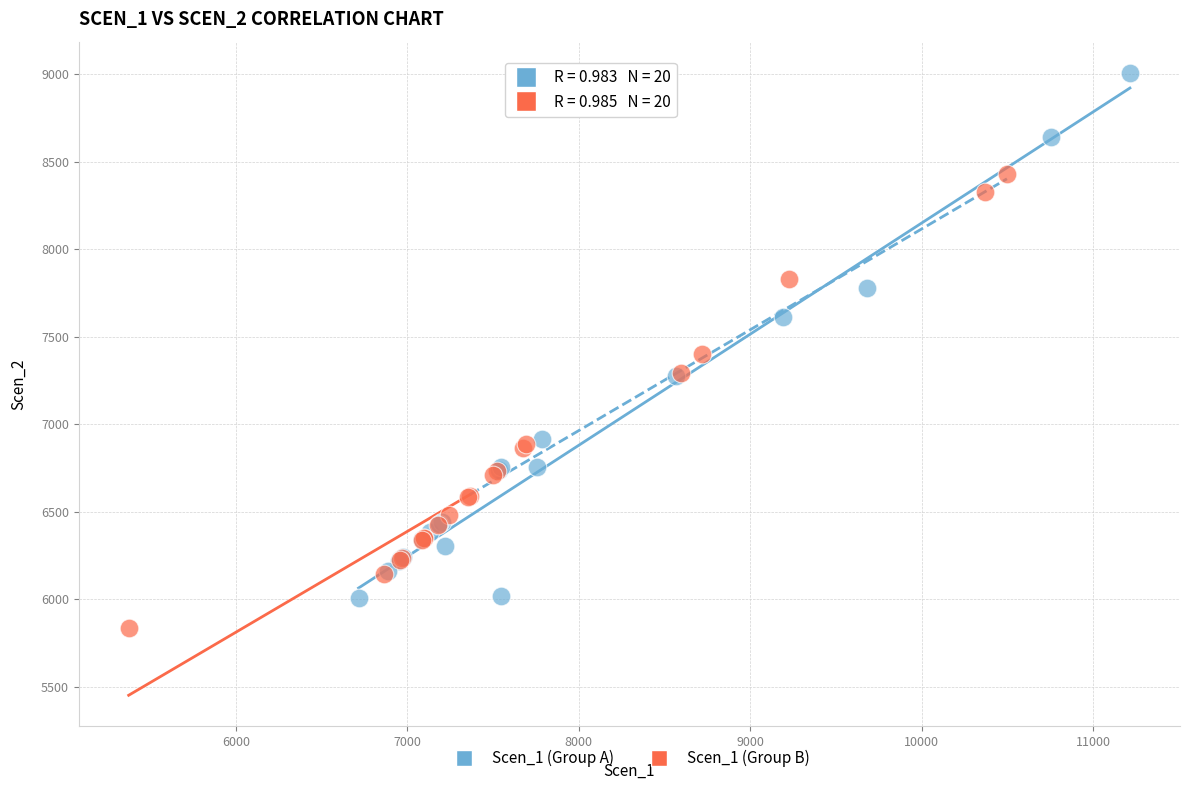

Which series contains the lowest Y value?

Scen_1 (Group B)